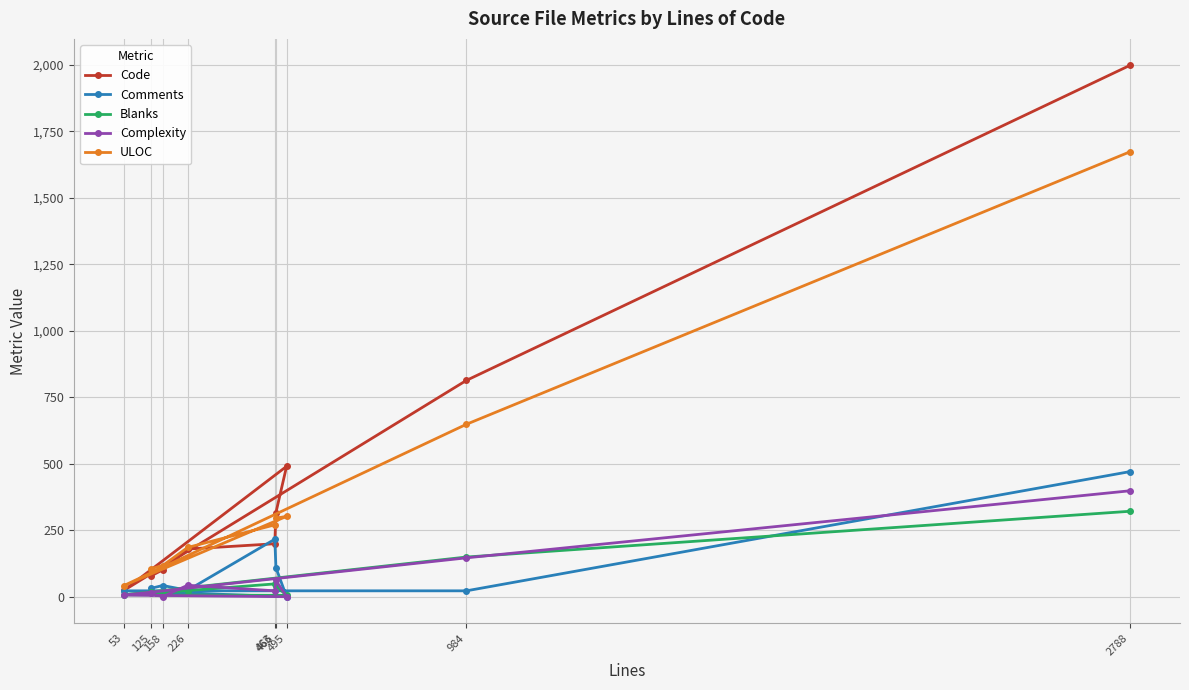

Where is the first local maximum for Complexity?

226